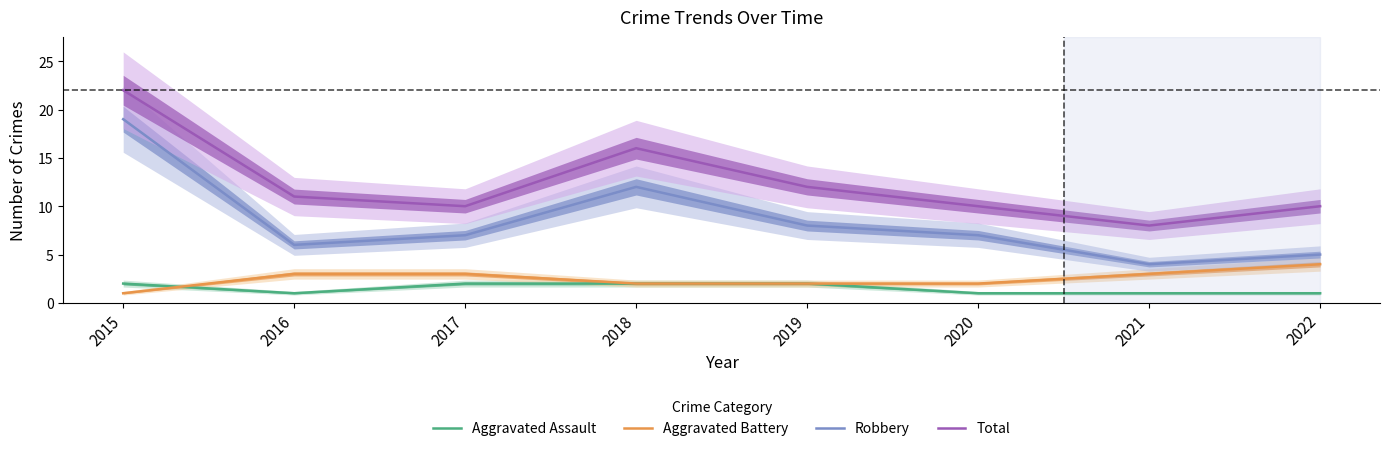

What is the difference between the maximum and minimum values in the Total series?

14